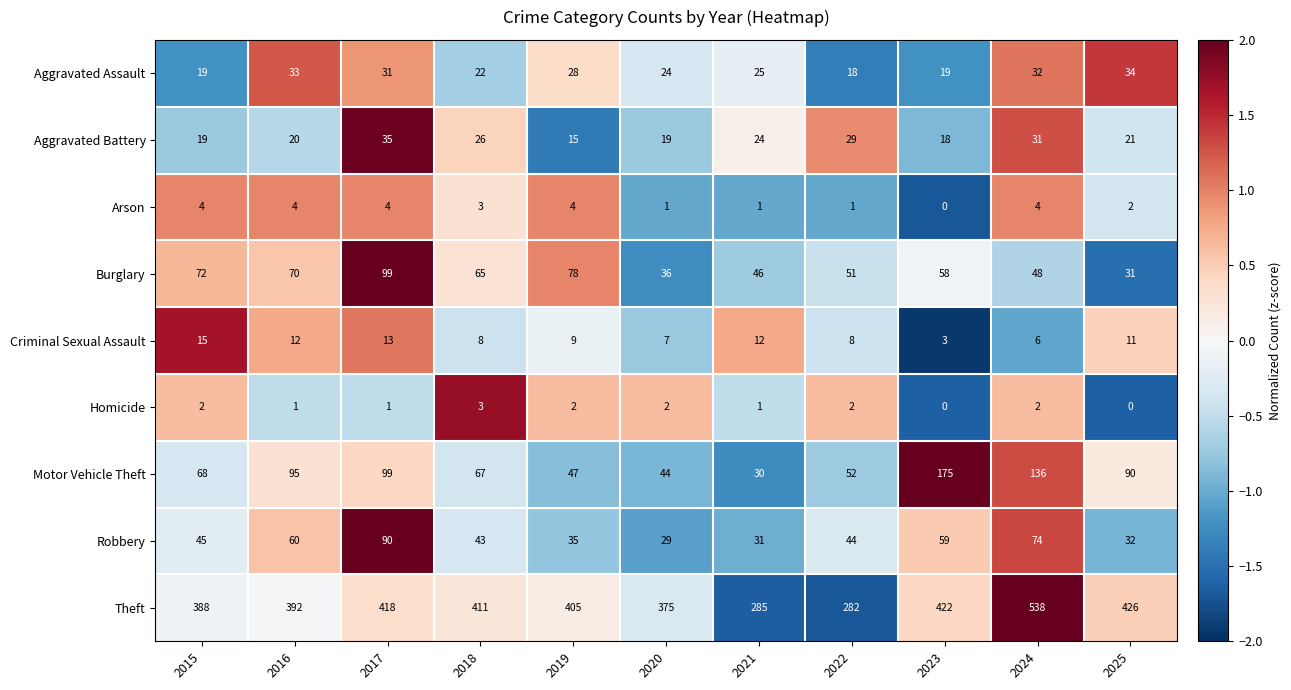

How many values in Arson are above zero?

10